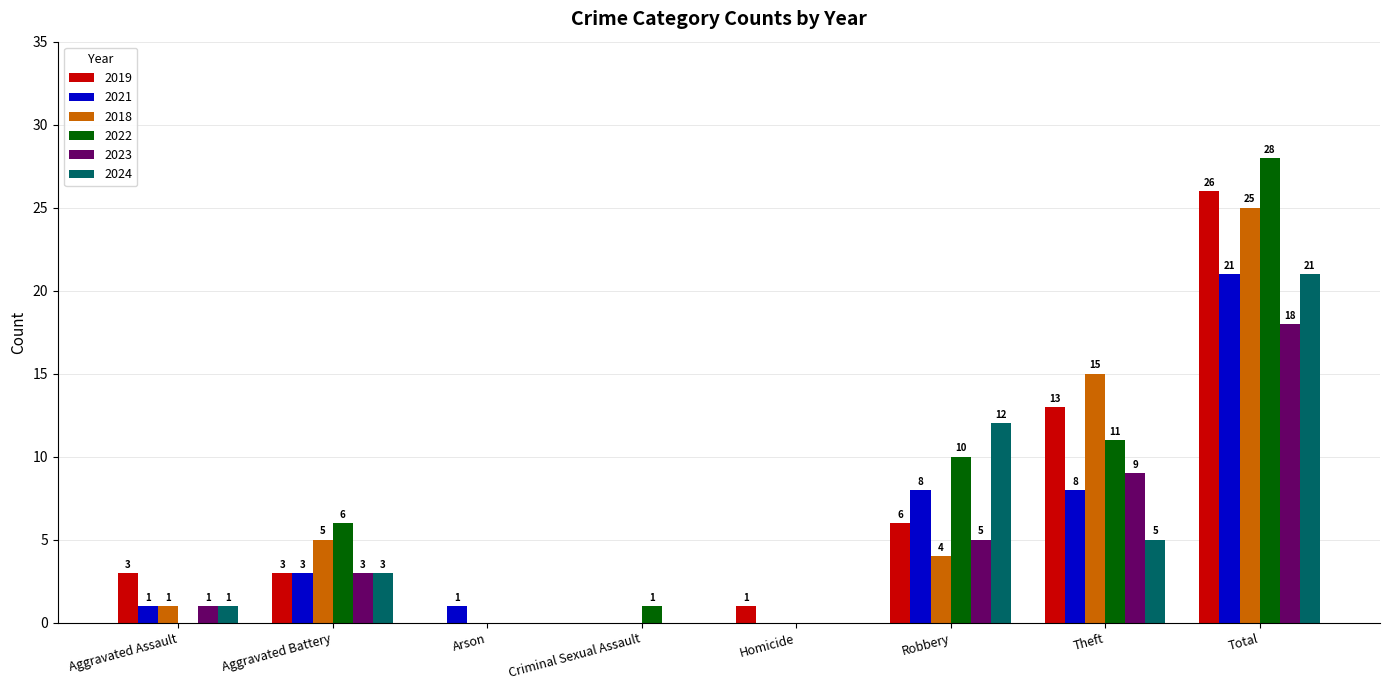

How many values in 2019 are above zero?

6